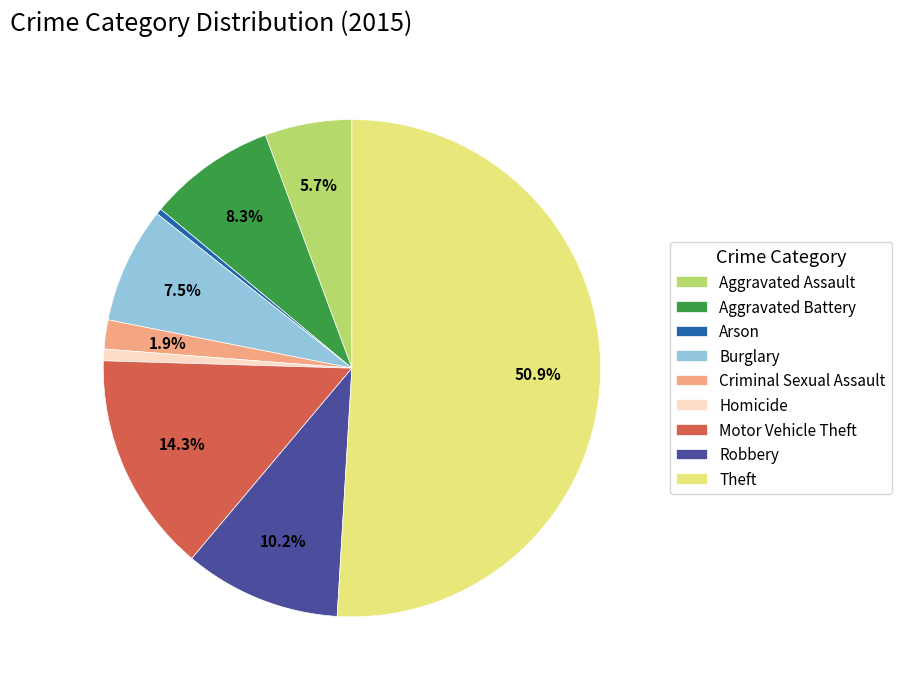

Between Motor Vehicle Theft and Aggravated Assault, which is larger?

Motor Vehicle Theft